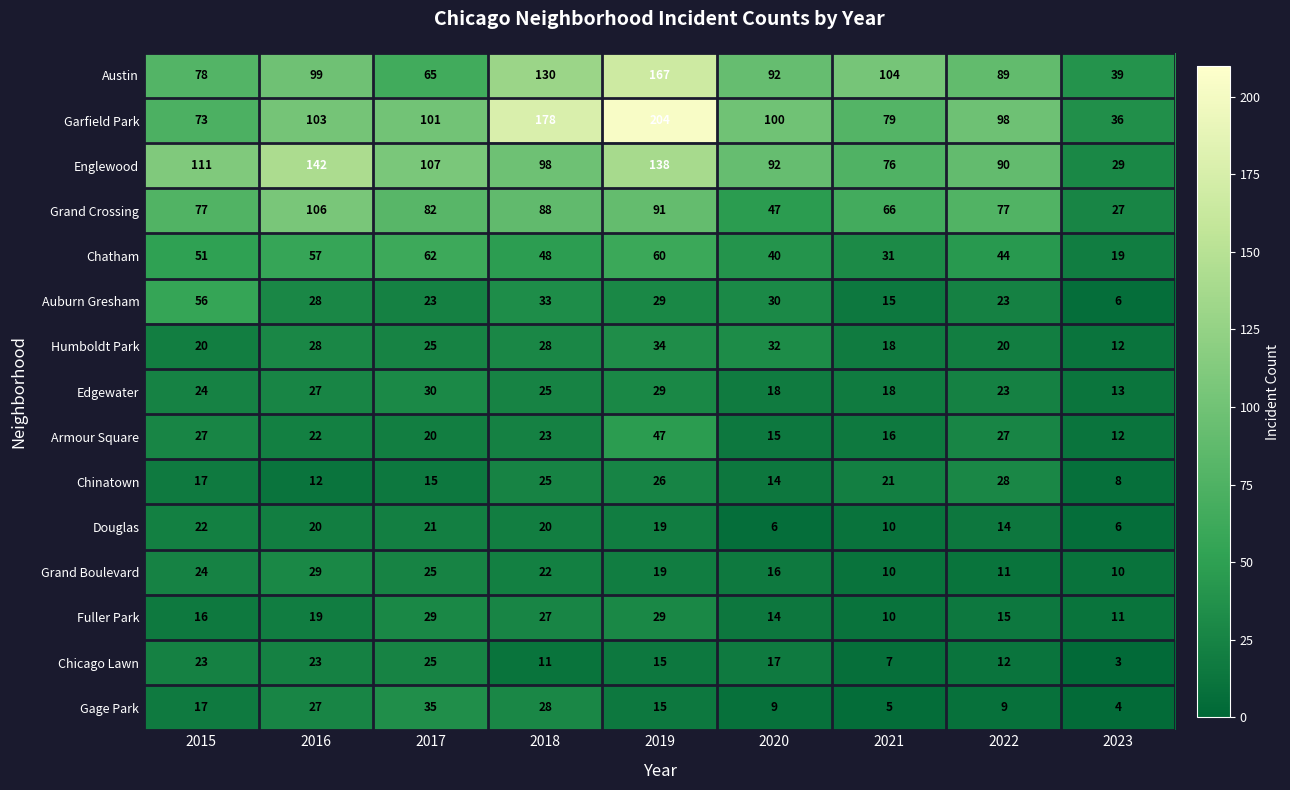

Rank the categories by Chatham value from lowest to highest.

2023, 2021, 2020, 2022, 2018, 2015, 2016, 2019, 2017